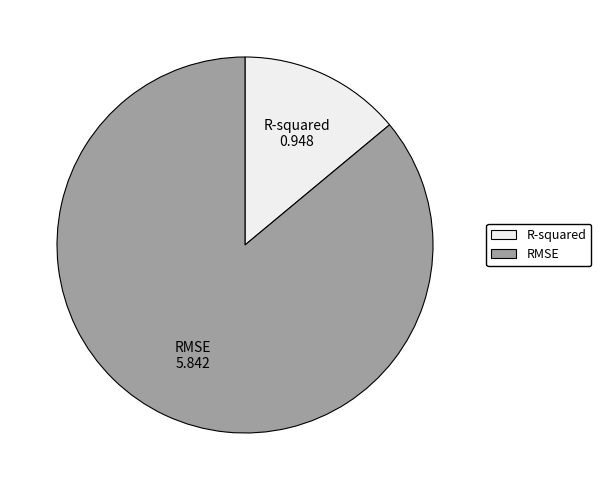

Is the sum of RMSE and R-squared greater than half?

Yes